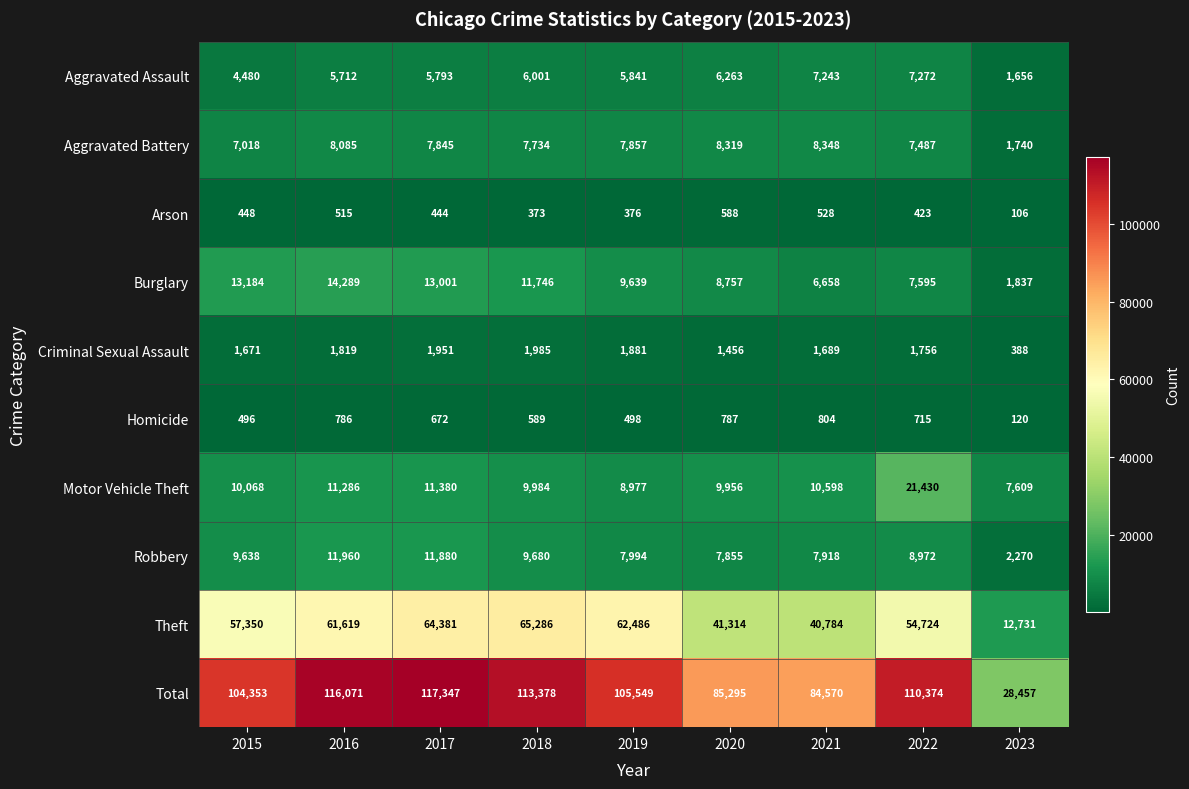

What is the minimum value shown in the chart?

106